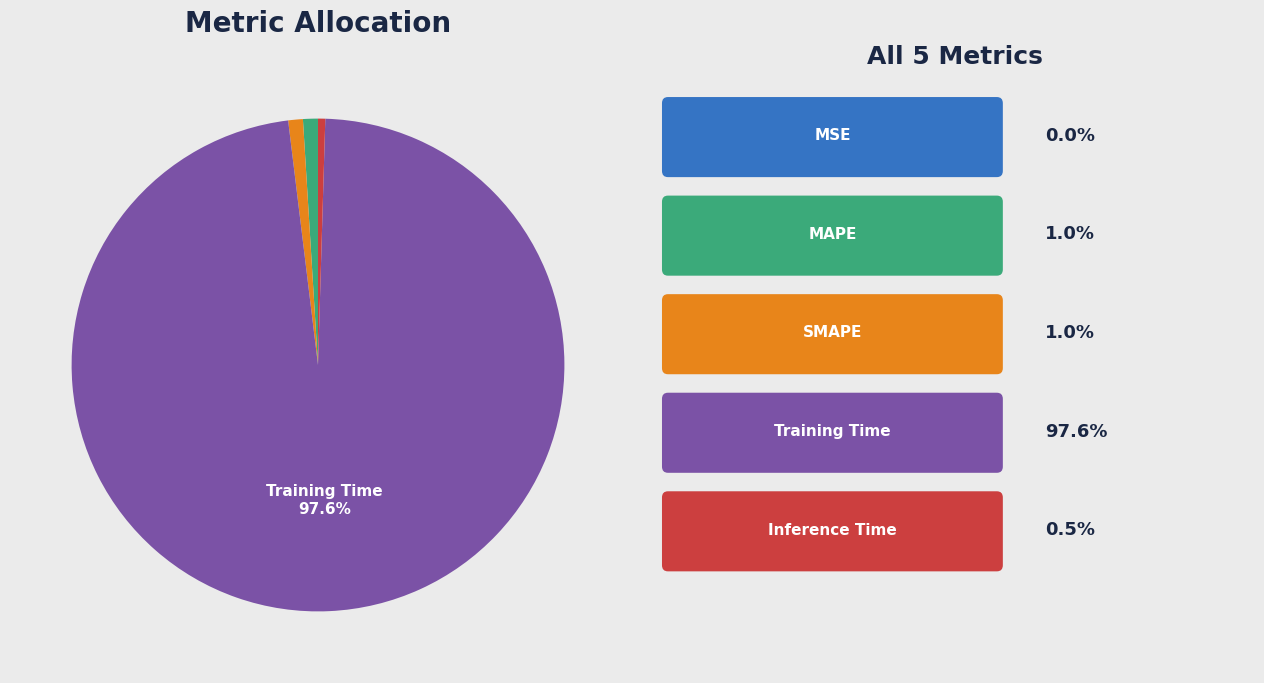

Is there any slice that represents more than half of the pie?

Yes